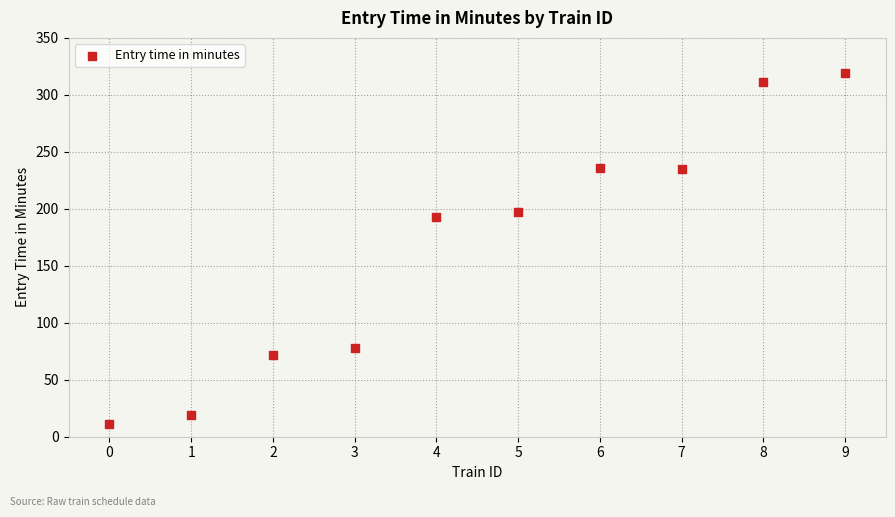

What Y value in the scatter plot is closest to 165?

193